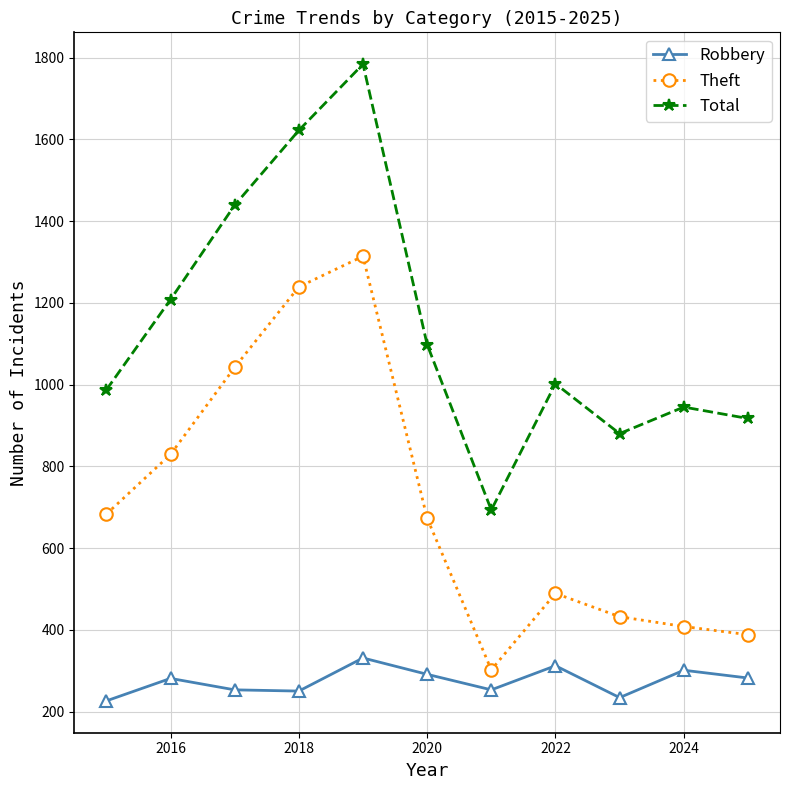

At how many categories does at least one series exceed 731?

10